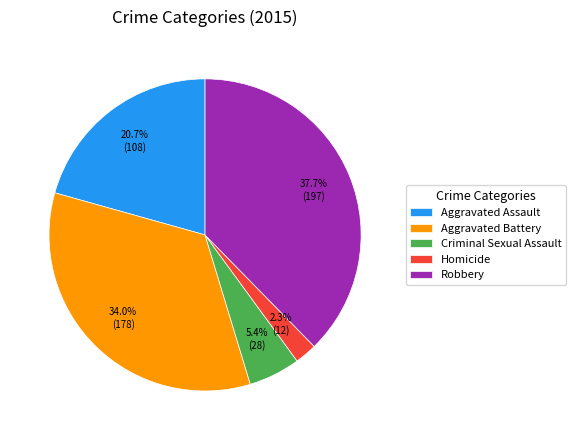

Does Aggravated Battery represent more than half of the total?

No